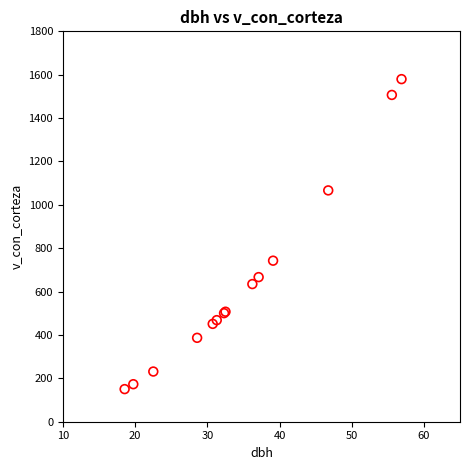

What Y value in the scatter plot is closest to 865?

742.5